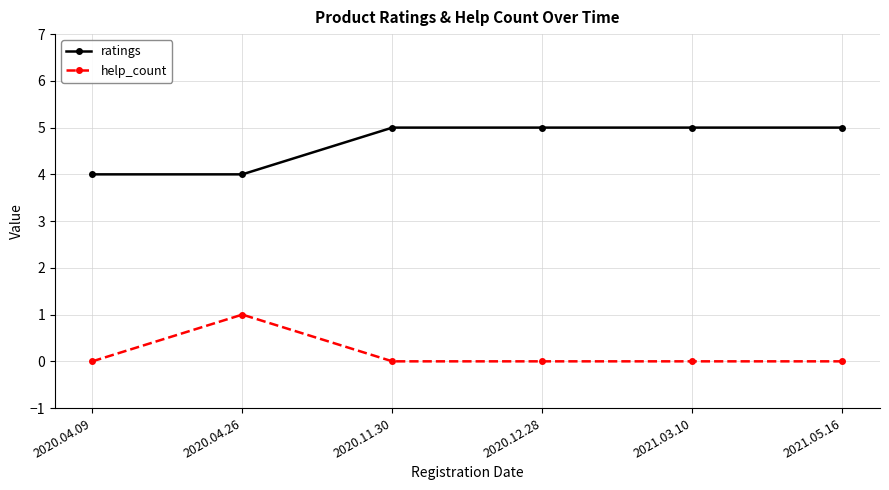

The help_count series shows -1 at 2021.05.16. True or false?

False